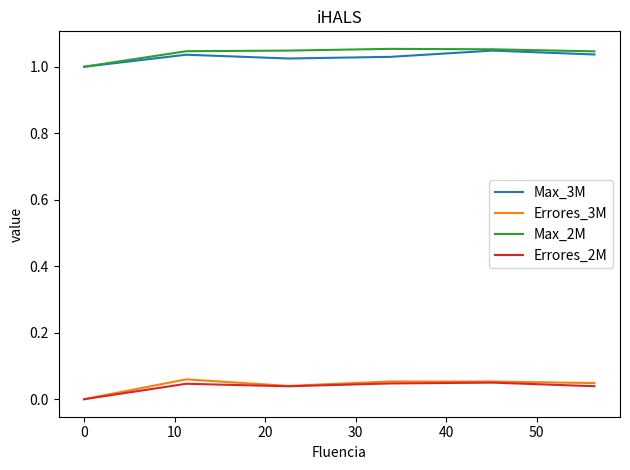

True or false: Errores_3M and Max_2M intersect in this chart.

False